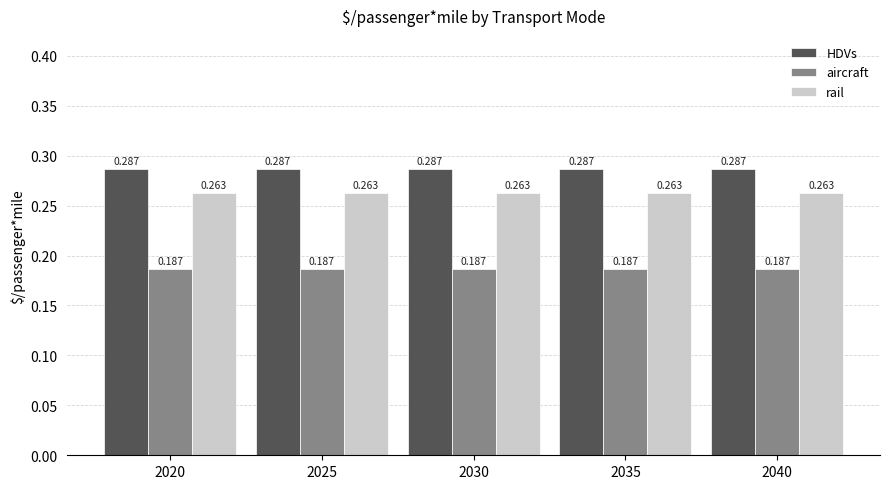

List the series in order of their peak value, highest first.

HDVs, rail, aircraft